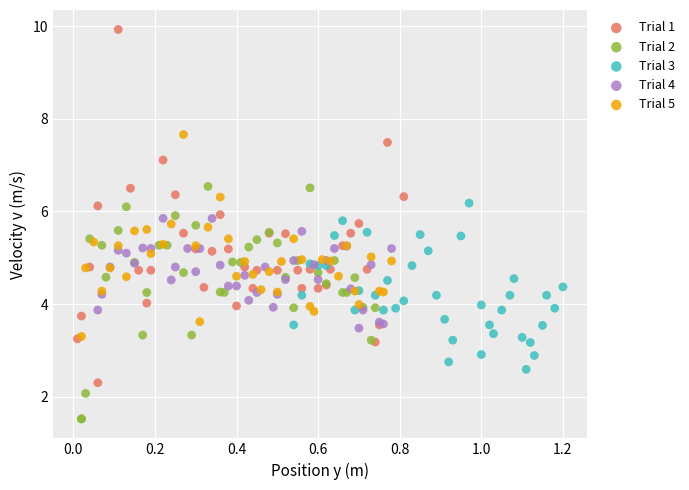

Which series has the largest Y range (max minus min)?

Trial 1